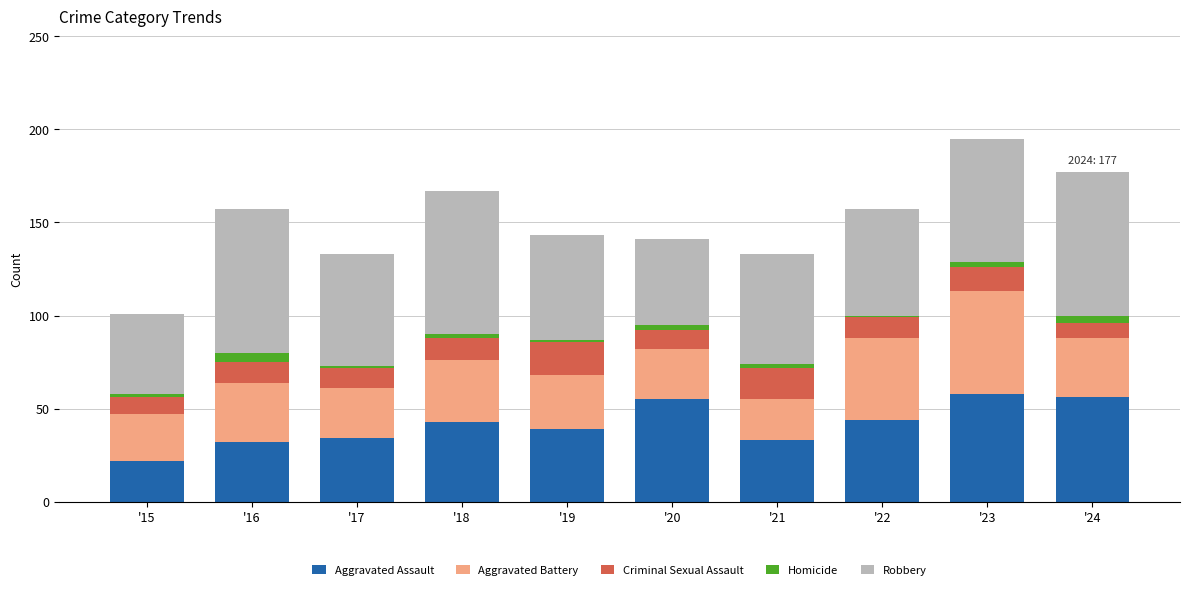

What is the highest value of the Aggravated Assault series?

58